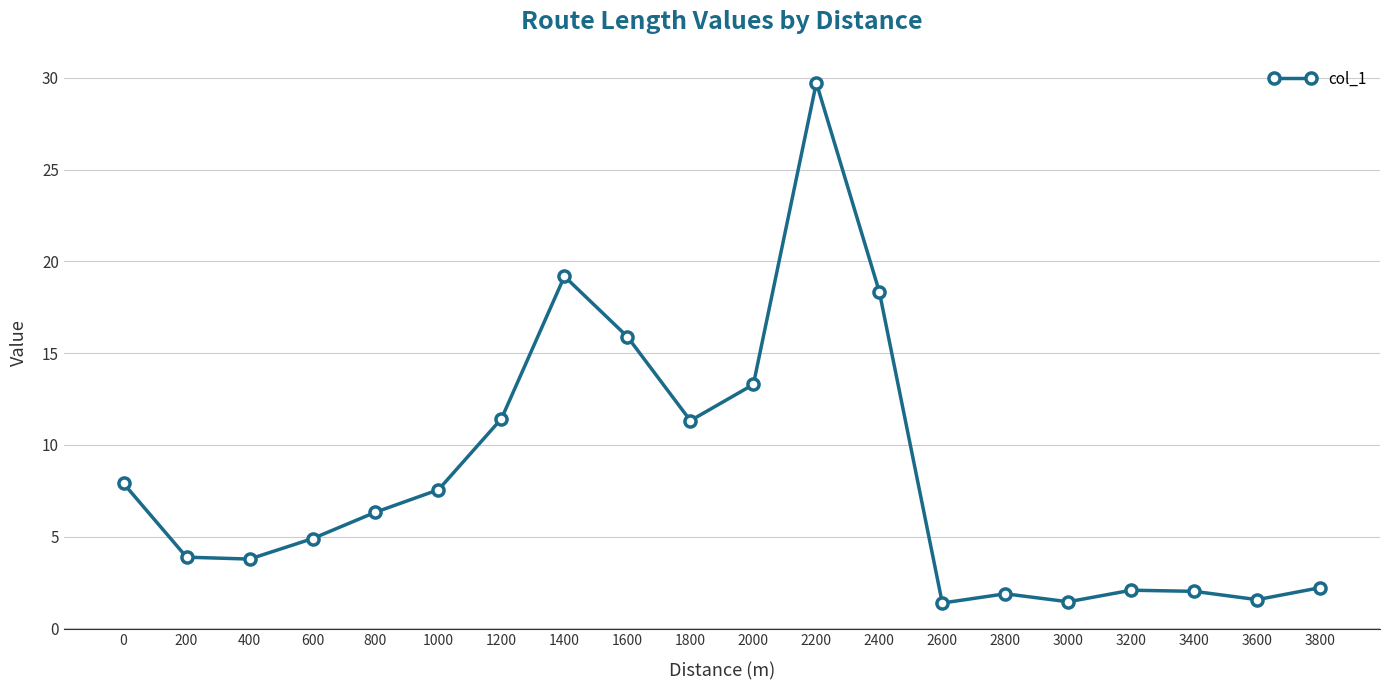

What is the change in value from 0 to 400?

-4.1